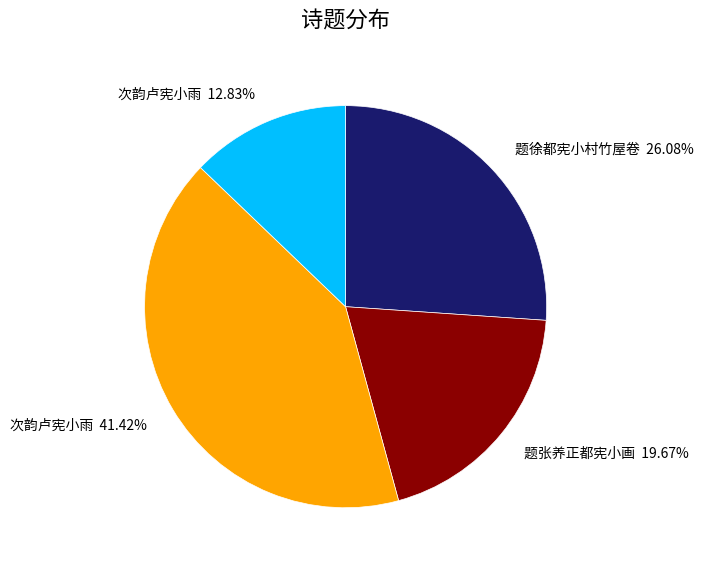

Does any single category account for the majority?

No